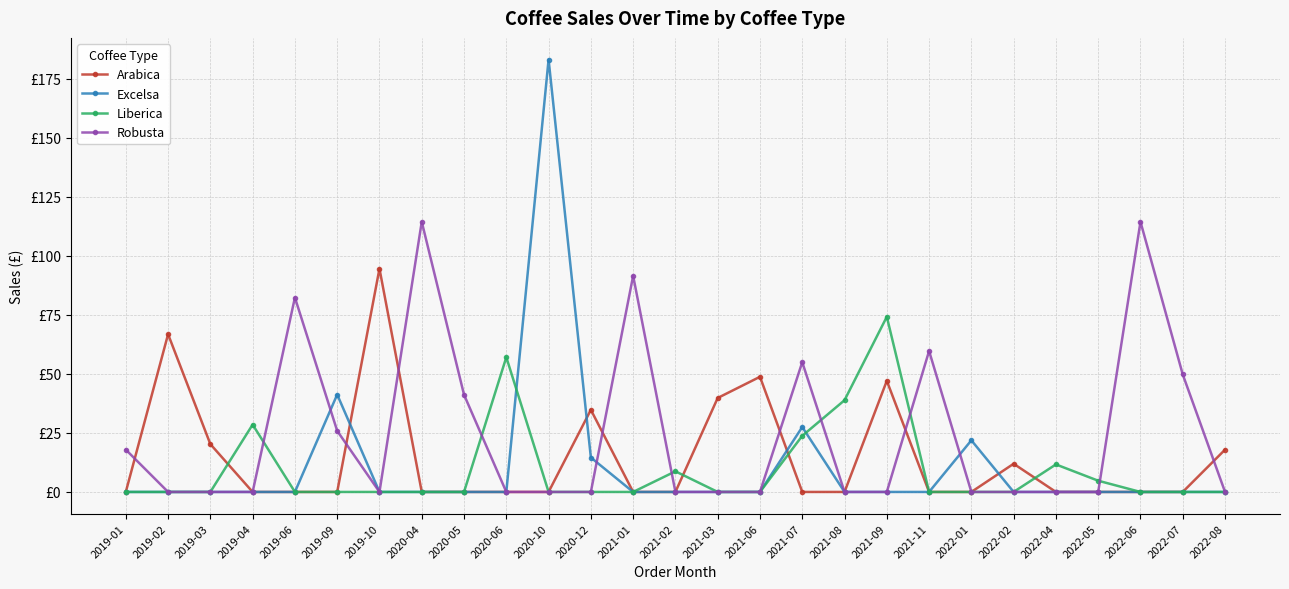

Which series has the widest spread of values?

Excelsa